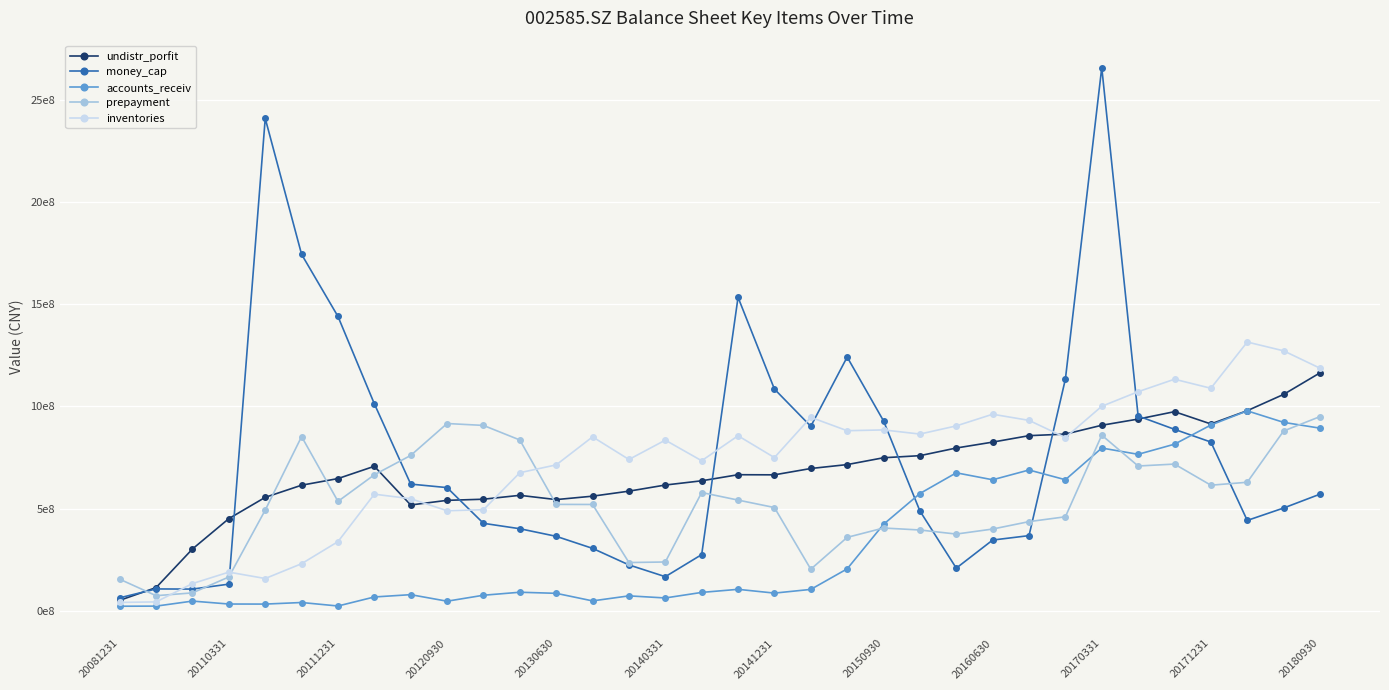

Reading right to left, extract all data points from this chart.

undistr_porfit: 1164357792.7	1058853389.2	979112447.9	914192559.7	974302040.8	938048535.0	907754713.4	864549732.8	856847351.3	825273410.5	796382253.4	758889889.0	748723211.0	715220101.9	696089600.7	665083527.9	665659124.7	635892778.5	615157374.7	585137174.0	560577756.7	543895852.6	564754053.8	545703269.5	540183566.7	517481667.3	706953378.1	646753177.9	614318628.4	554879704.3	450692400.6	302141654.0	113149954.5	50741835.4
money_cap: 570420259.5	502610960.8	441781846.9	825623745.2	887852966.1	953171898.2	2658891398.3	1133611239.4	367439846.7	345741688.3	208251986.1	488120046.7	929122058.0	1241776196.0	902658210.3	1084997476.4	1534118828.0	274543550.9	166436852.0	224037084.9	305042230.2	364044017.1	401211742.2	427700674.2	602539446.7	619705454.1	1012809239.9	1440526595.1	1744463827.3	2410206468.2	129919119.9	105736646.5	106400479.0	63033365.8
accounts_receiv: 893551311.4	921983168.2	978336218.3	908896334.1	815071239.0	765530891.7	796281497.4	641094837.3	688747269.2	640885592.7	674979758.0	573599651.8	422882687.0	204721545.0	104159515.7	86005458.5	104518494.9	89393171.8	62250575.7	72501267.8	47894185.1	84956696.4	90257445.4	75598665.7	46386047.3	78402934.7	67103921.2	22887807.0	39994611.5	32276413.8	32558658.8	46956110.6	22321302.8	21801361.5
prepayment: 950120140.9	879760556.6	628738384.6	614292381.8	717719122.0	708305864.0	859263030.7	459688202.3	436001978.8	399665226.5	375101988.6	395015934.2	404708501.1	358910067.4	203029053.2	504998927.8	541420841.6	578531834.4	238363006.0	235682991.3	519942792.6	520386370.4	835694112.6	906998592.3	916308843.5	760036494.8	665327970.2	535119217.0	852390548.2	492419358.7	164974147.7	87105113.2	73360292.4	153955486.1
inventories: 1187190712.2	1272192151.0	1315293350.9	1088932800.9	1133132751.1	1072095974.3	1000720325.8	847567904.0	931767034.9	961757598.5	904661193.4	864688527.5	885022537.9	881135885.2	946563385.8	749567124.8	856384985.4	734070988.6	834960489.3	740285744.3	851026909.1	713745132.8	675494868.9	494324221.8	489313210.8	548093925.6	570369408.8	337983184.8	230008656.6	157470887.2	188725191.3	132724450.6	42973818.5	40399007.8